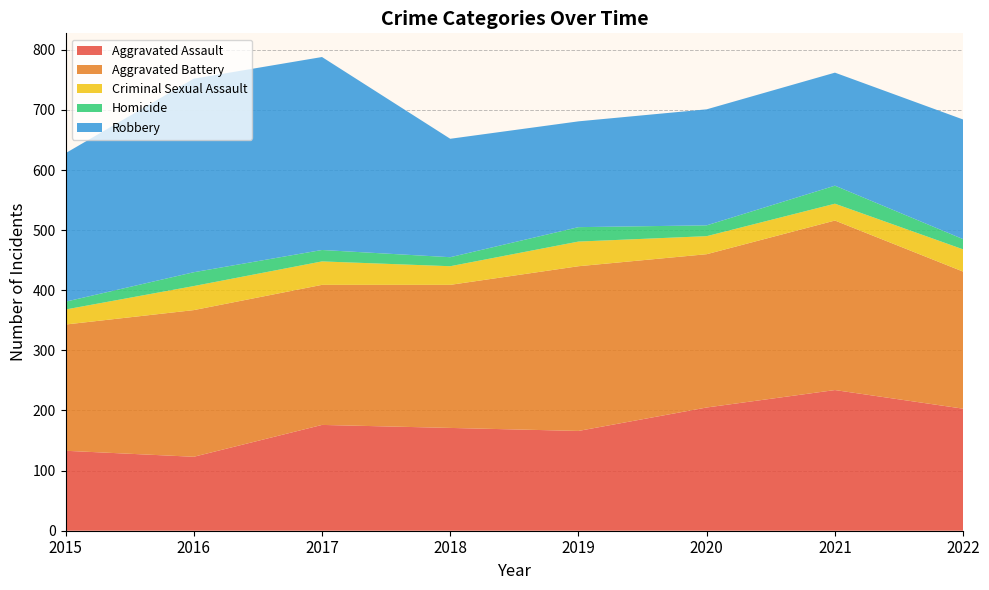

Reading right to left, what are all the values shown in this chart?

Aggravated Assault: 2022=203	2021=234	2020=205	2019=166	2018=171	2017=176	2016=123	2015=133
Aggravated Battery: 2022=228	2021=282	2020=255	2019=274	2018=238	2017=233	2016=244	2015=210
Criminal Sexual Assault: 2022=37	2021=28	2020=30	2019=41	2018=31	2017=39	2016=40	2015=25
Homicide: 2022=17	2021=30	2020=18	2019=24	2018=15	2017=19	2016=23	2015=13
Robbery: 2022=199	2021=188	2020=193	2019=176	2018=197	2017=321	2016=322	2015=247